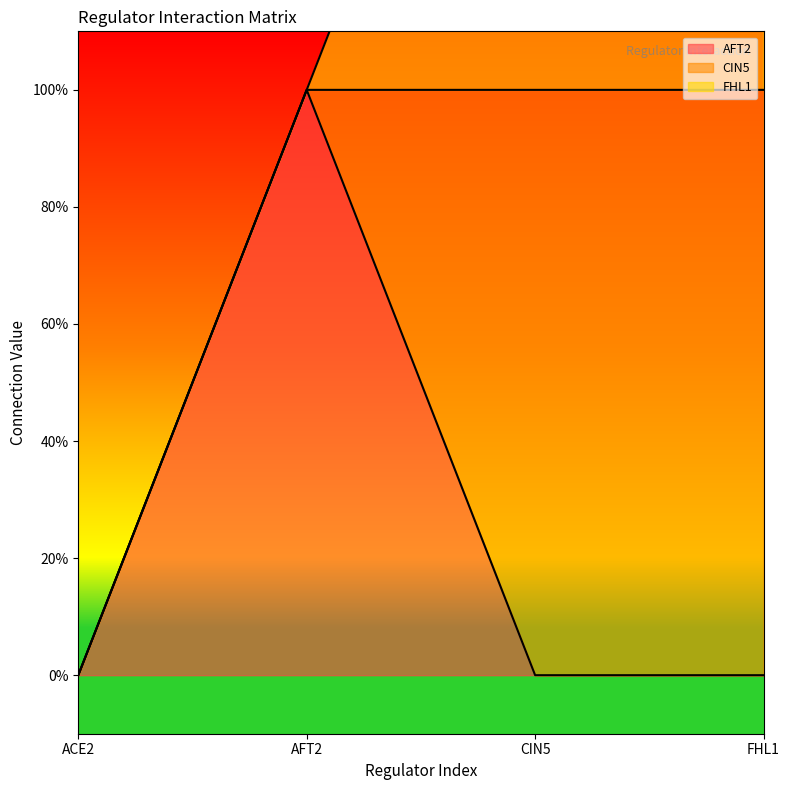

What is the label of the 1st point from the right?

FHL1